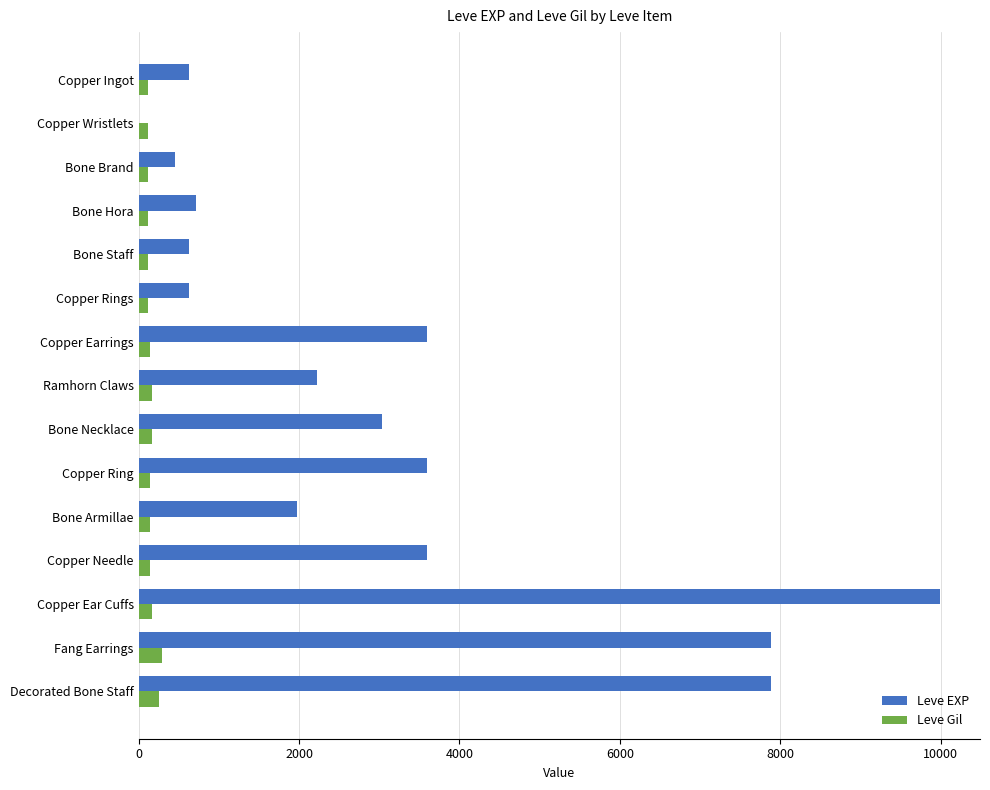

What is the maximum value shown in the chart?

9990